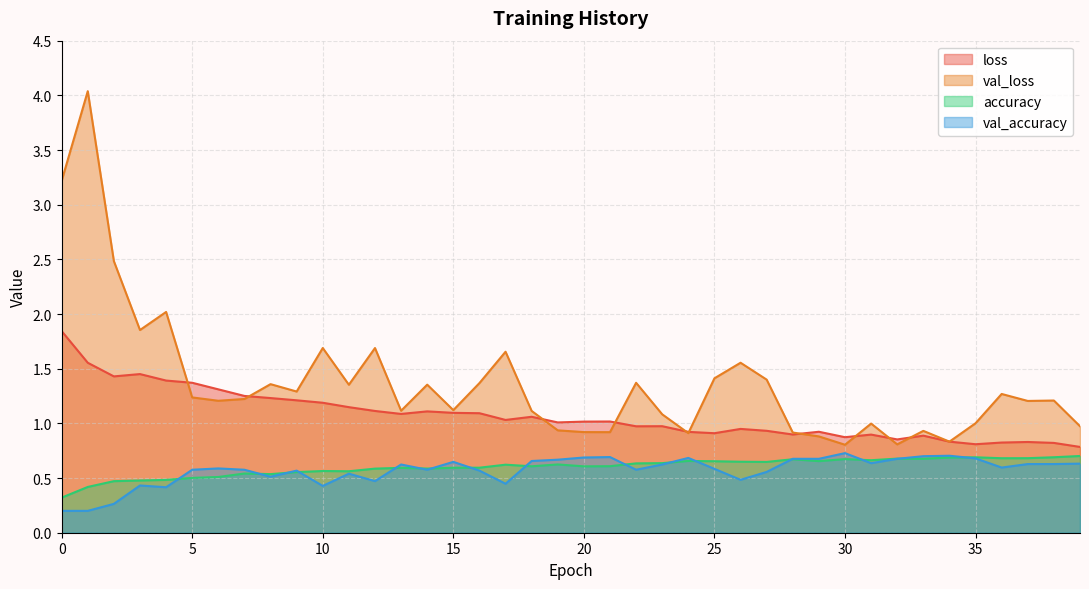

Does the chart have visible grid lines?

Yes